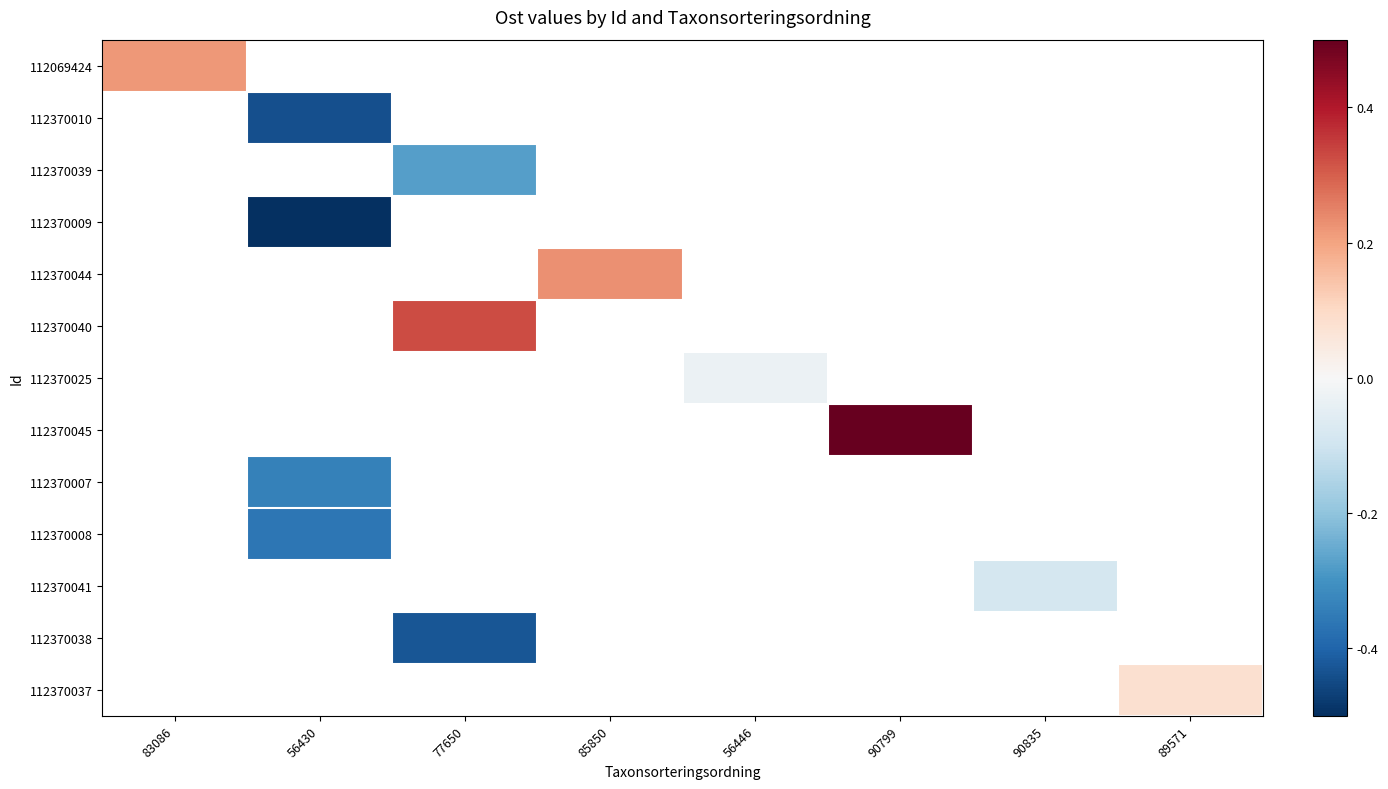

At how many categories does at least one series exceed 0?

5